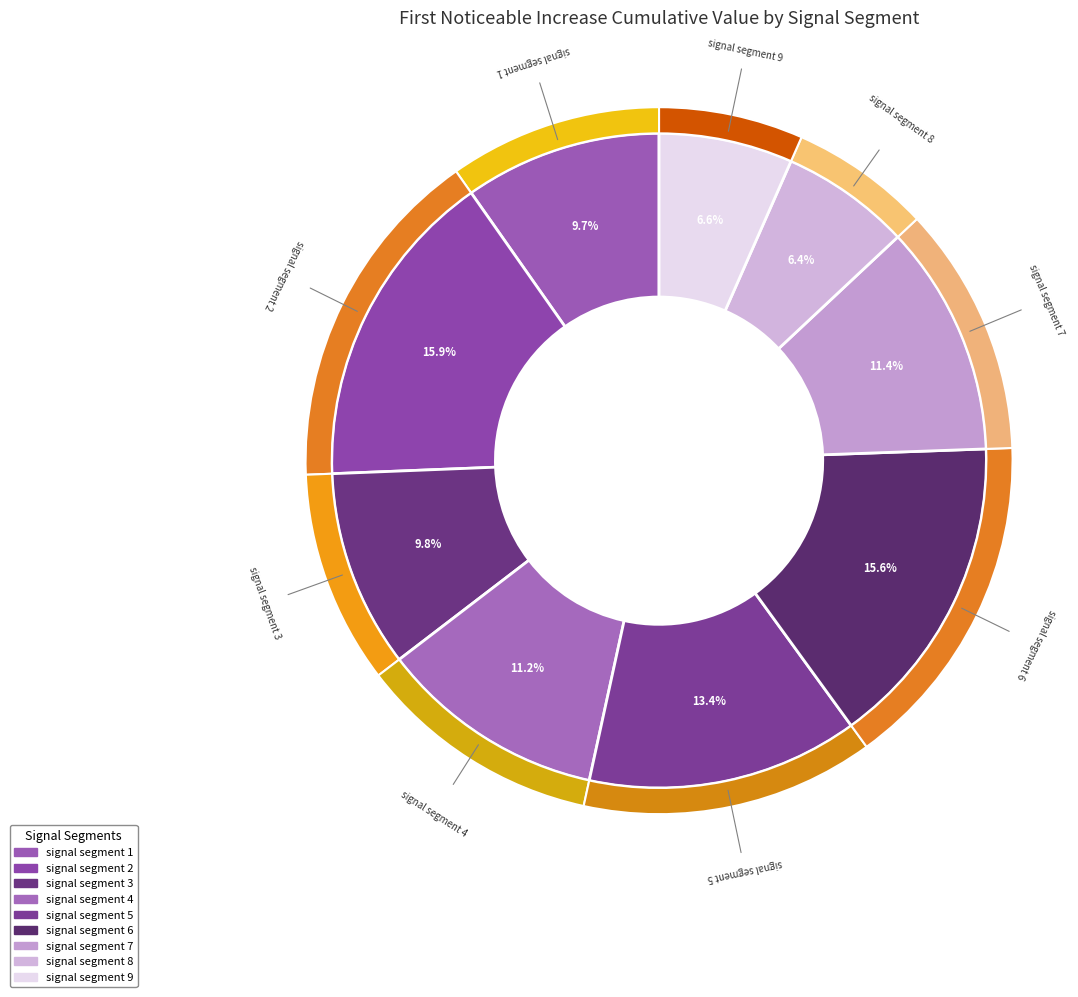

Count the number of slices in the pie.

9